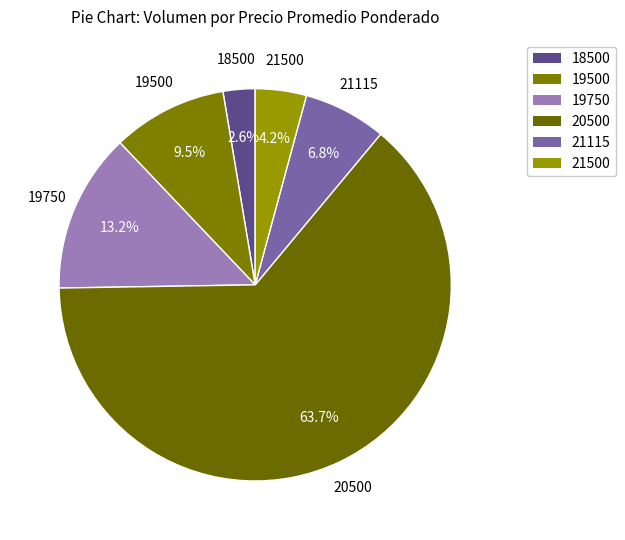

Is 19500 the majority of the pie?

No